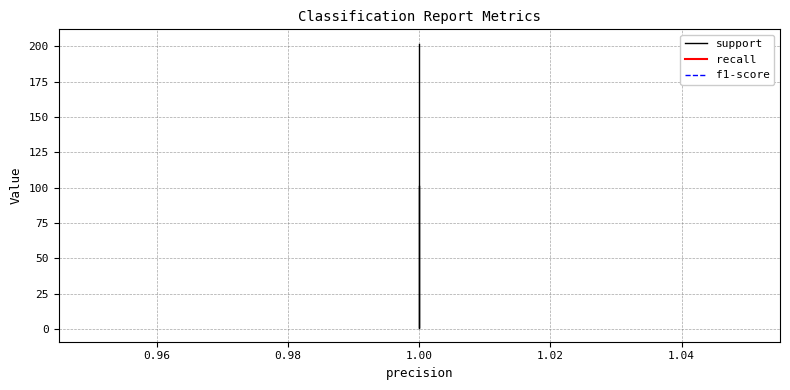

Reading left to right, transcribe all the data shown in this chart.

support: 101	101	1	202	202
recall: 1	1	1	1	1
f1-score: 1	1	1	1	1